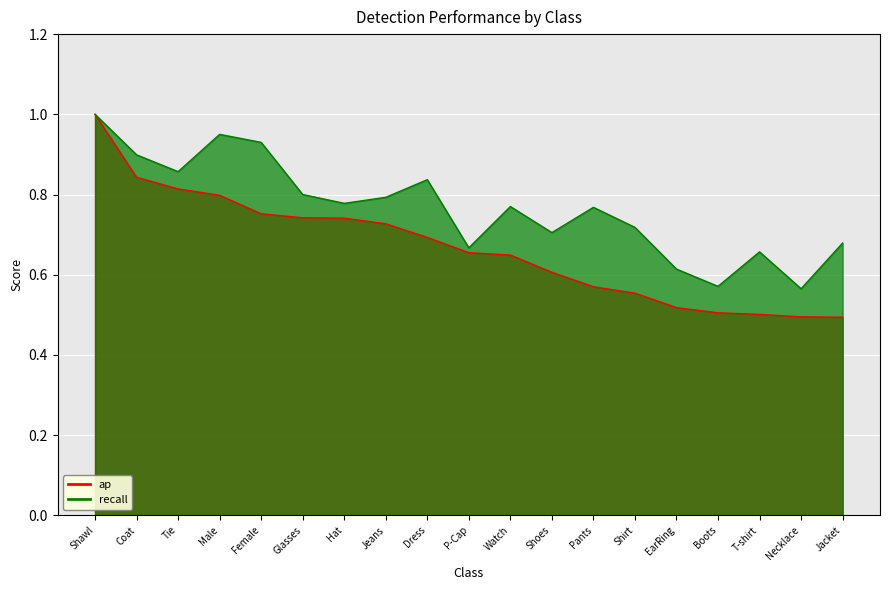

What is the label of the 16th point from the right?

Male